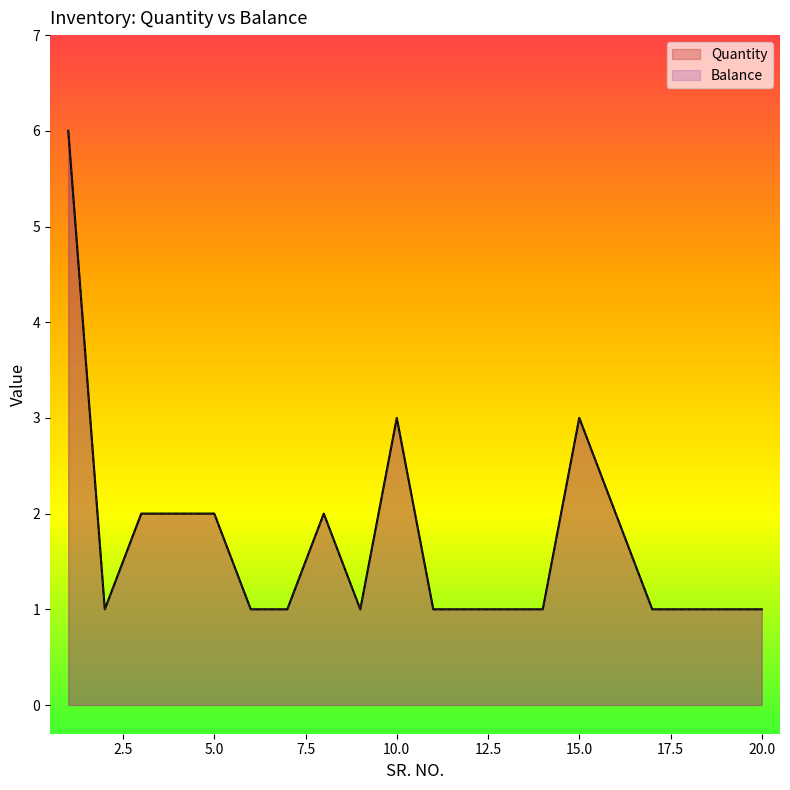

Does the chart display data point markers on the line(s)?

No